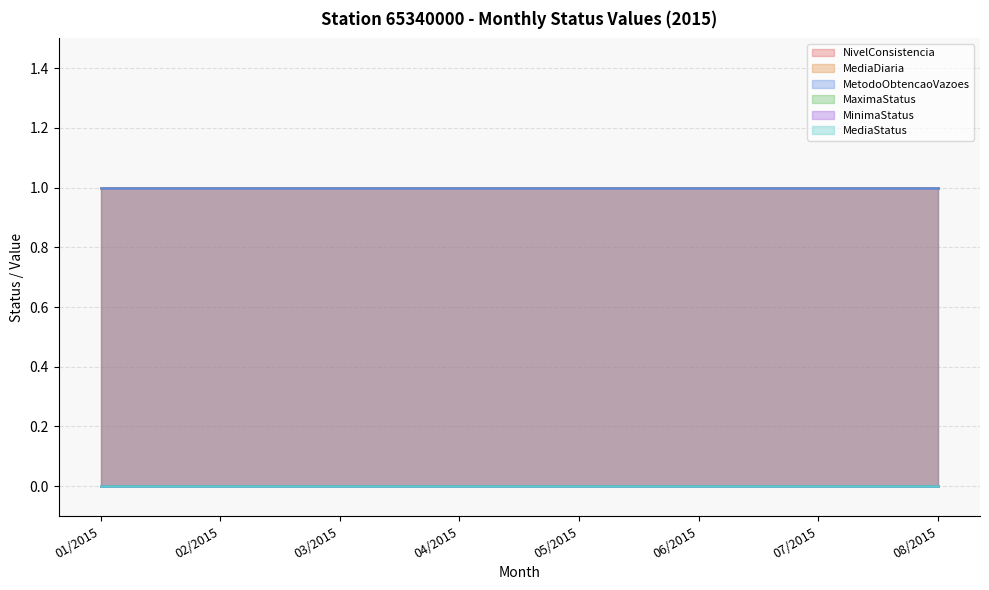

Which series has the largest range (max minus min)?

NivelConsistencia